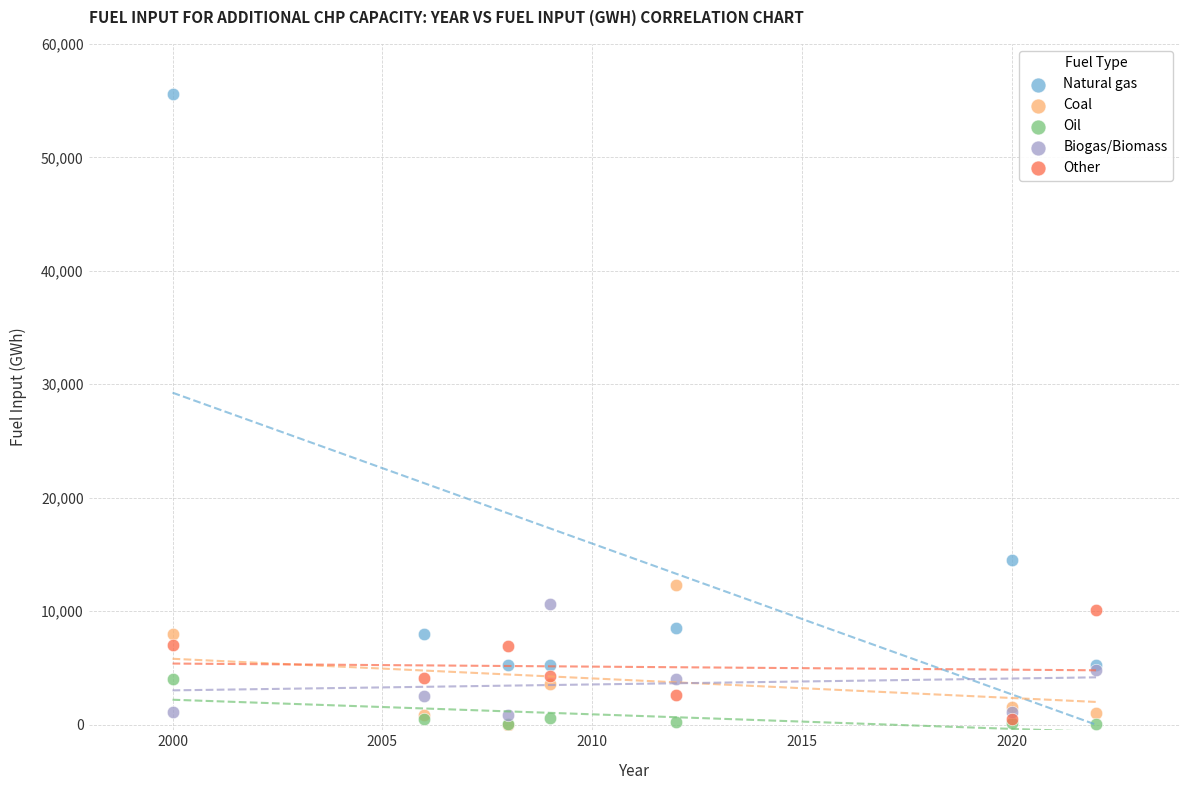

Which series has the largest Y range (max minus min)?

Natural gas